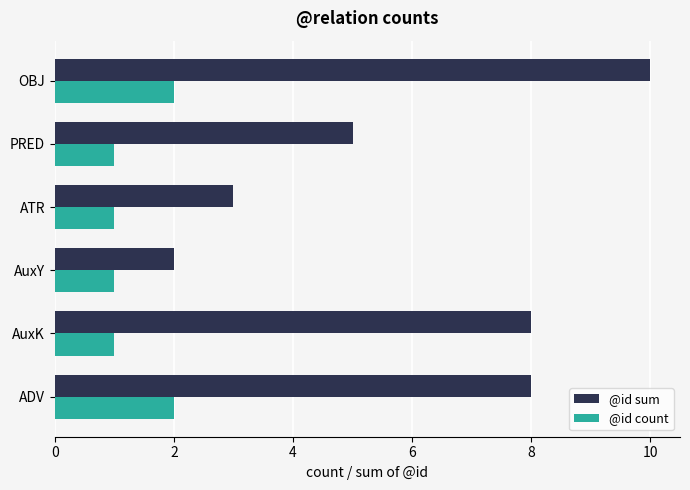

What is the difference between the maximum and minimum values in the @id count series?

1